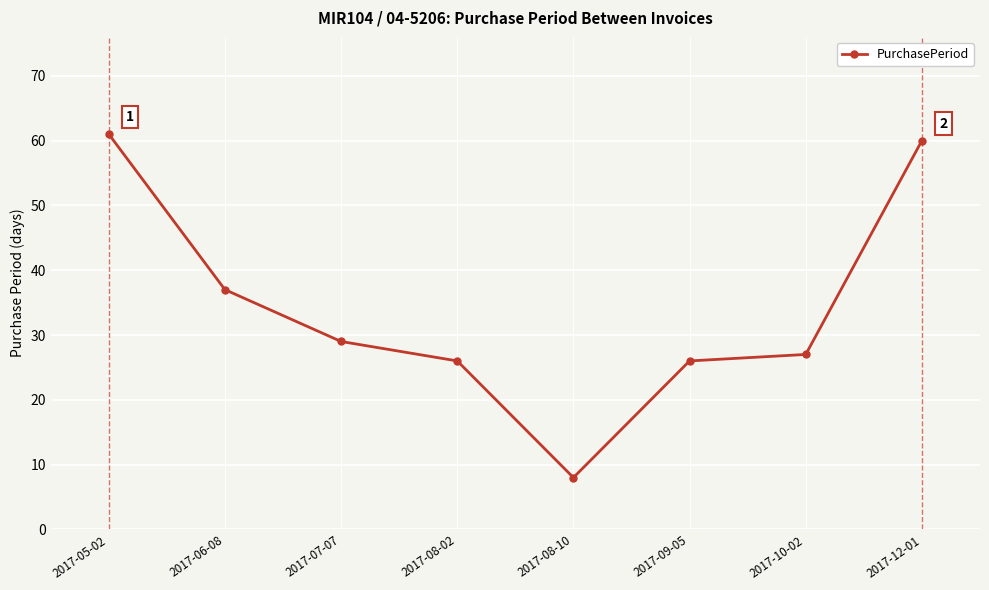

Does the chart display data point markers on the line(s)?

Yes